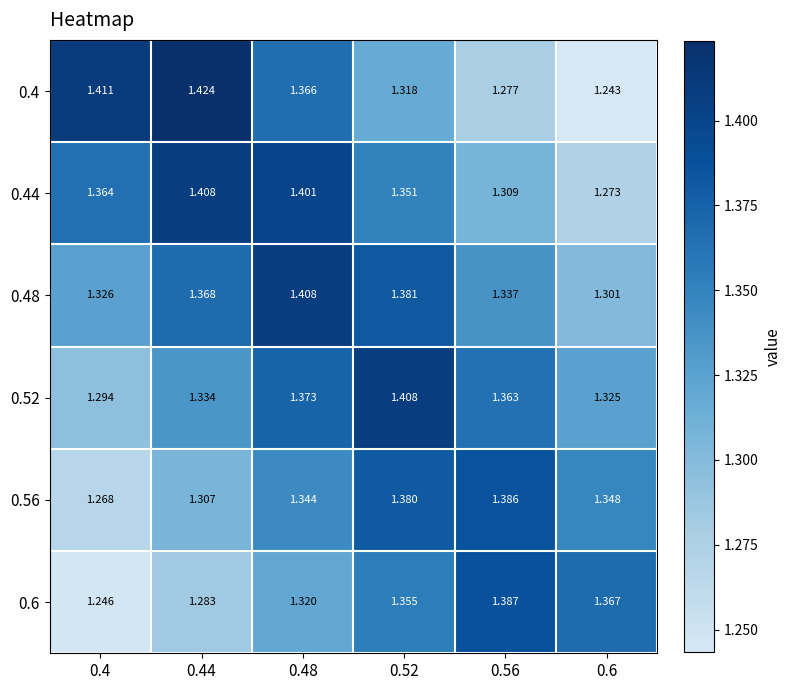

Is the value of 0.6 at 0.44 greater than the value of 0.52 at 0.52?

No